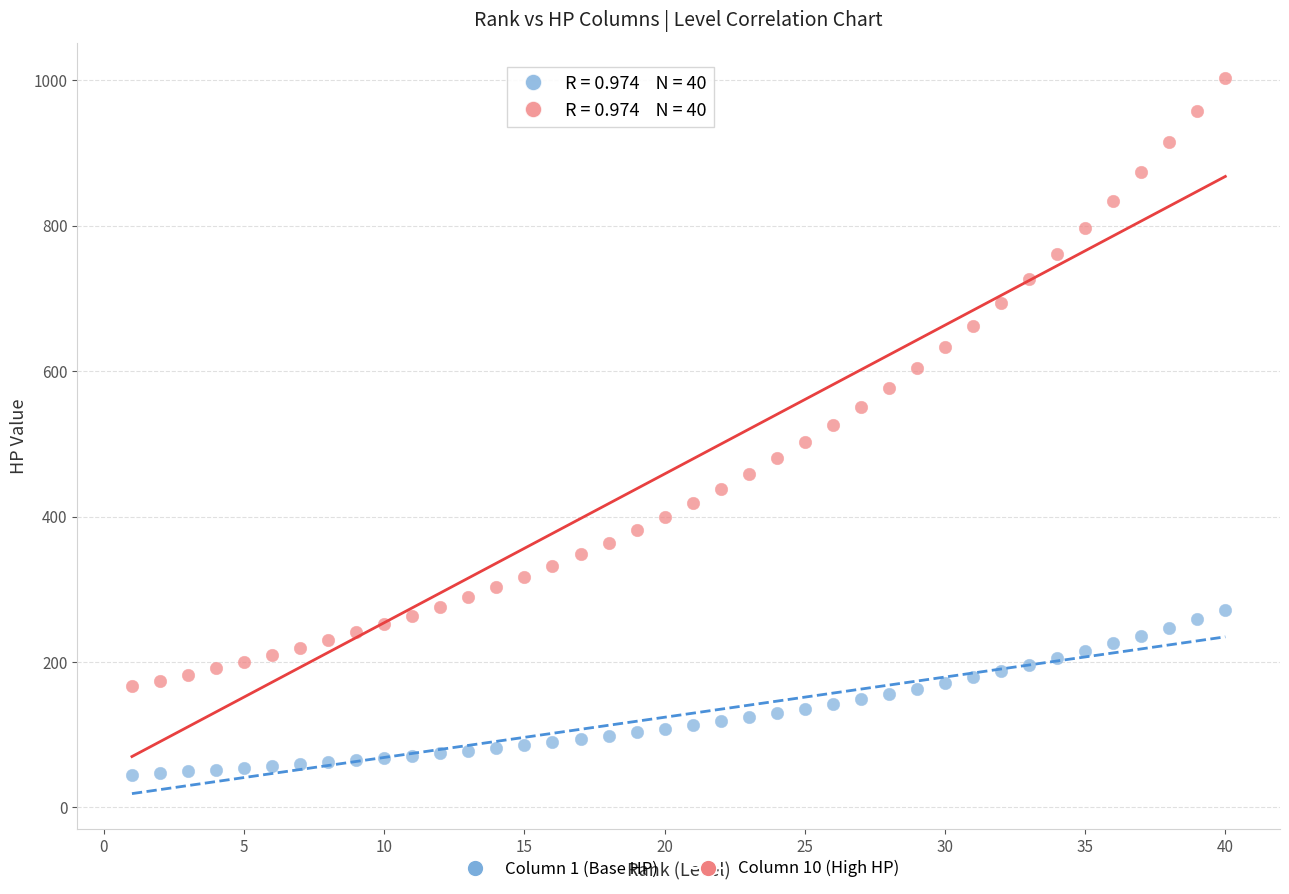

Which series has the largest Y range (max minus min)?

Column 10 (High HP)